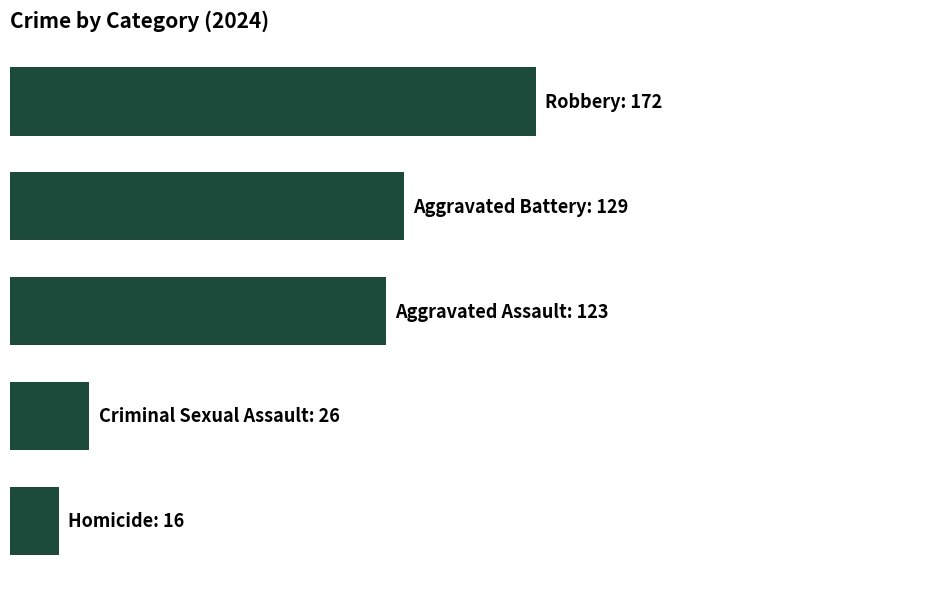

Are the bars horizontal?

Yes